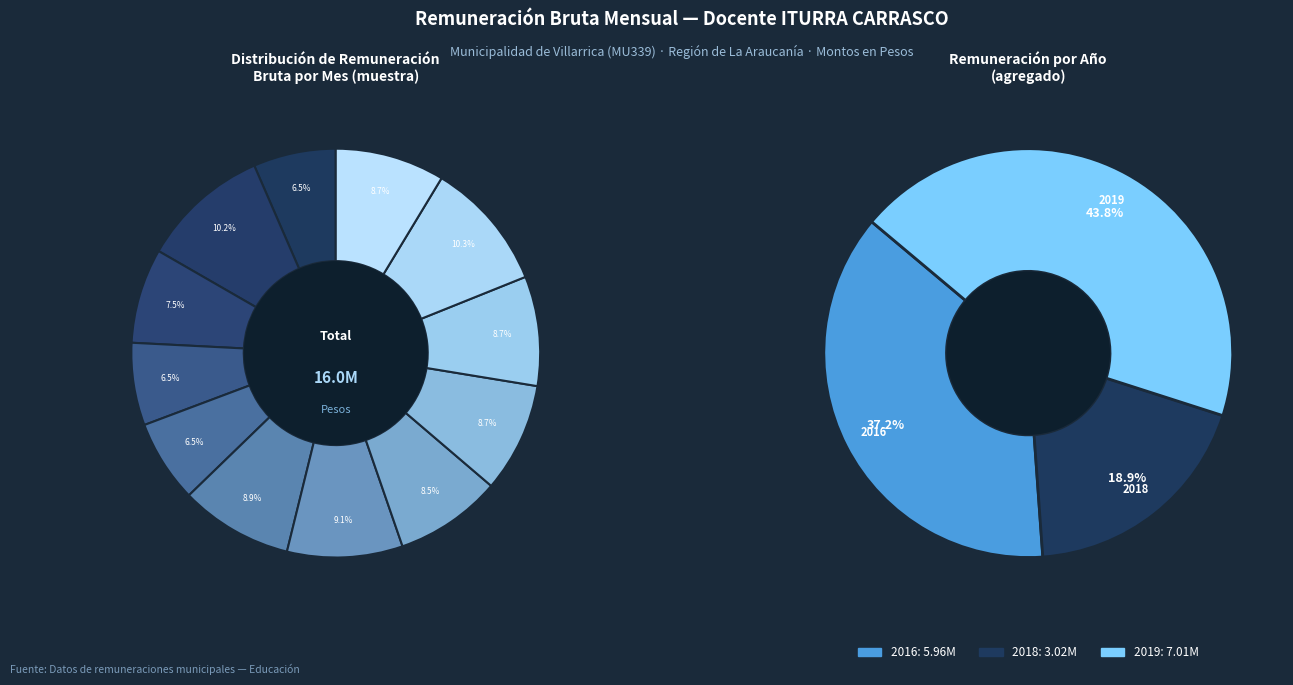

Combined, do Julio-2018 and Septiembre-2016 account for over 50%?

No